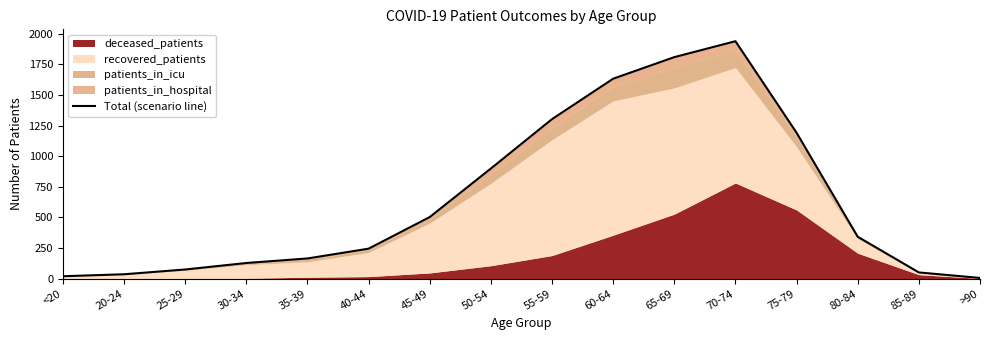

What is the greatest value displayed?

1938